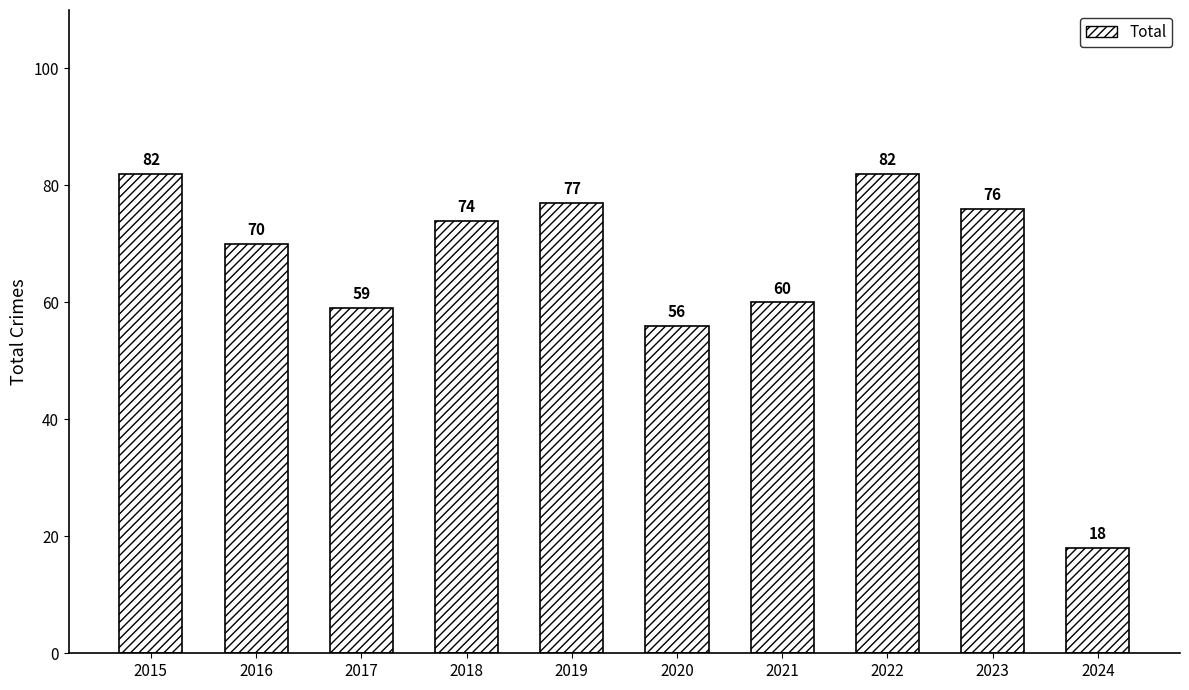

Which label corresponds to the smallest value in the chart?

2024